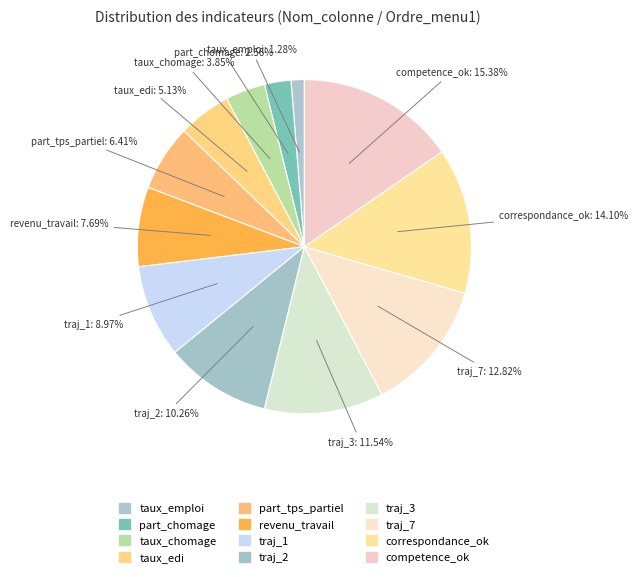

Count the number of slices in the pie.

12